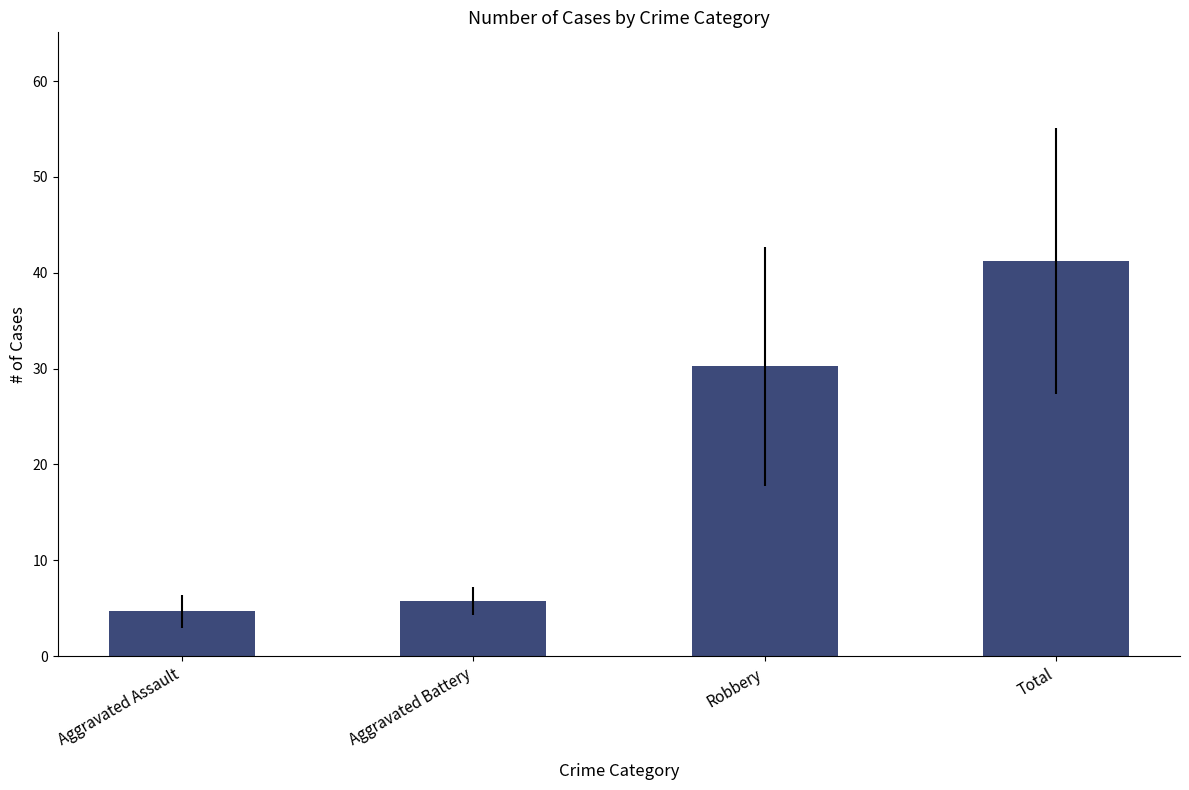

What is the sum of all values?

81.9